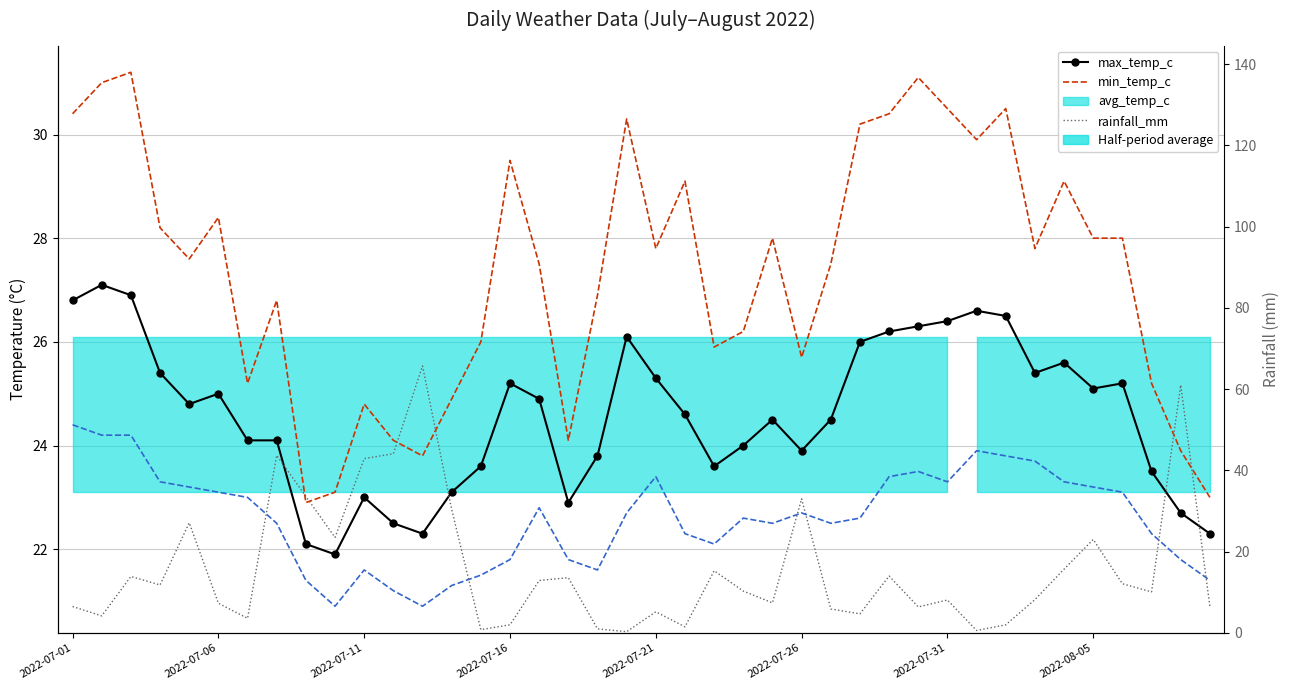

At which label does min_temp_c reach its minimum?

9